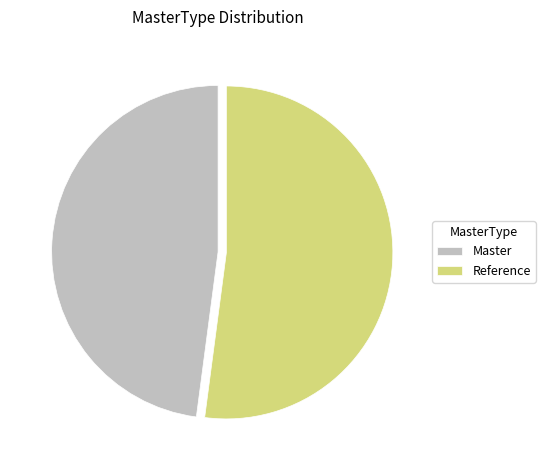

The Reference slice represents 65% of the pie. True or false?

False